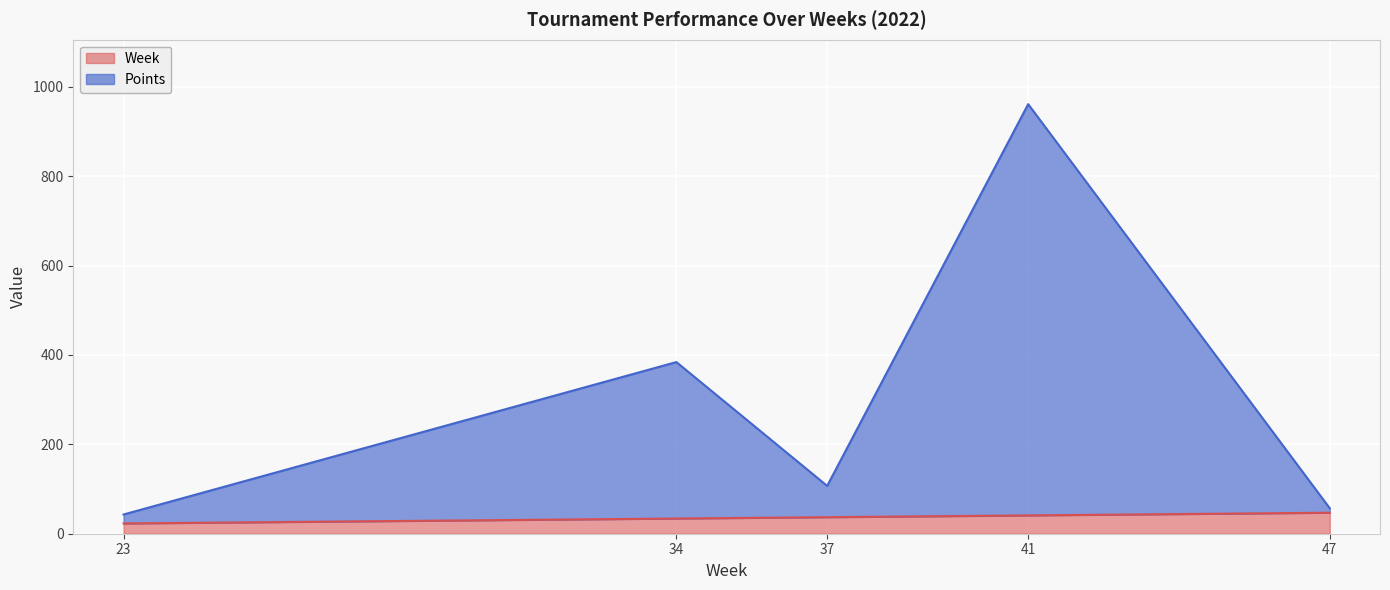

What are all the series names shown in the legend?

Week, Points